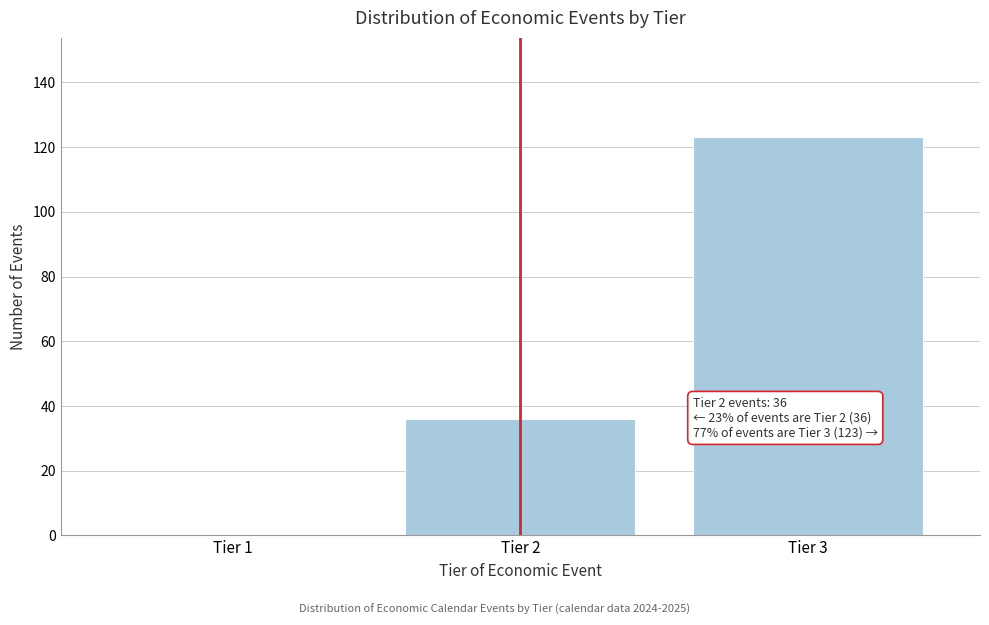

Reading left to right, transcribe all the data shown in this chart.

Tier 1=0	Tier 2=36	Tier 3=123